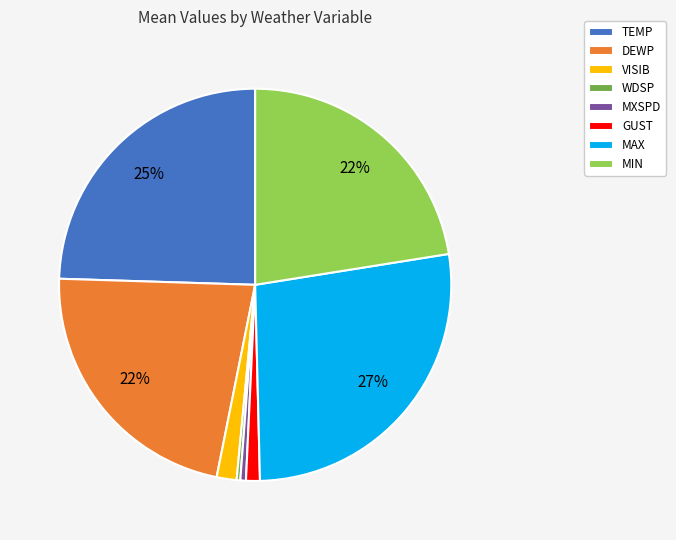

Combined, do TEMP and WDSP account for over 50%?

No